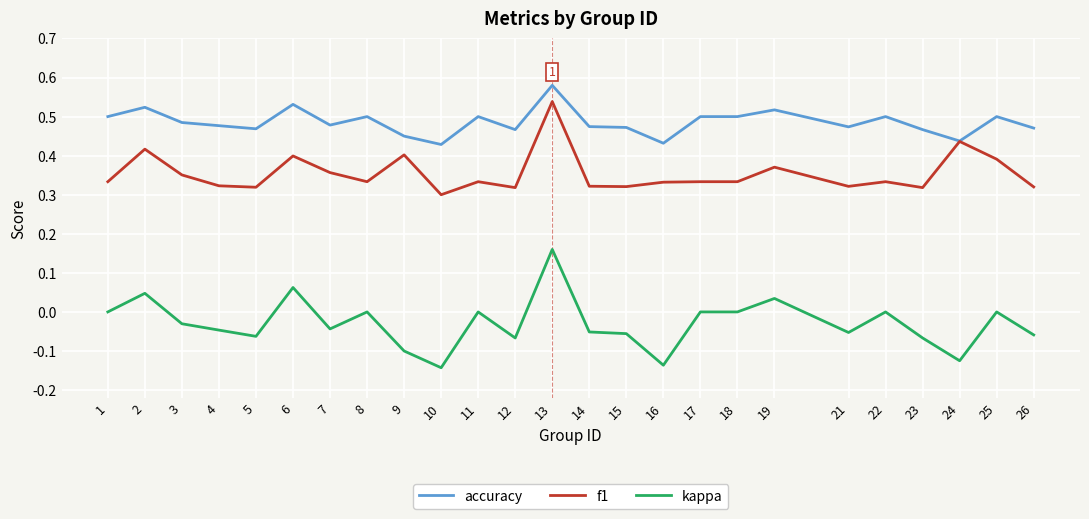

Count the number of data series in this chart.

3